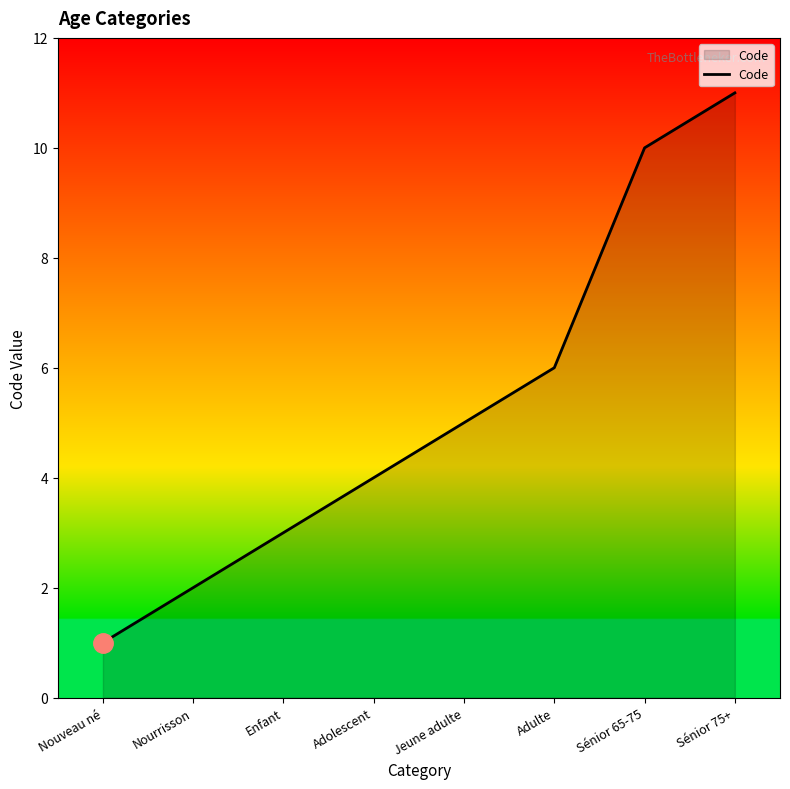

What is the ratio of the value at Adulte to the value at Adolescent?

1.5